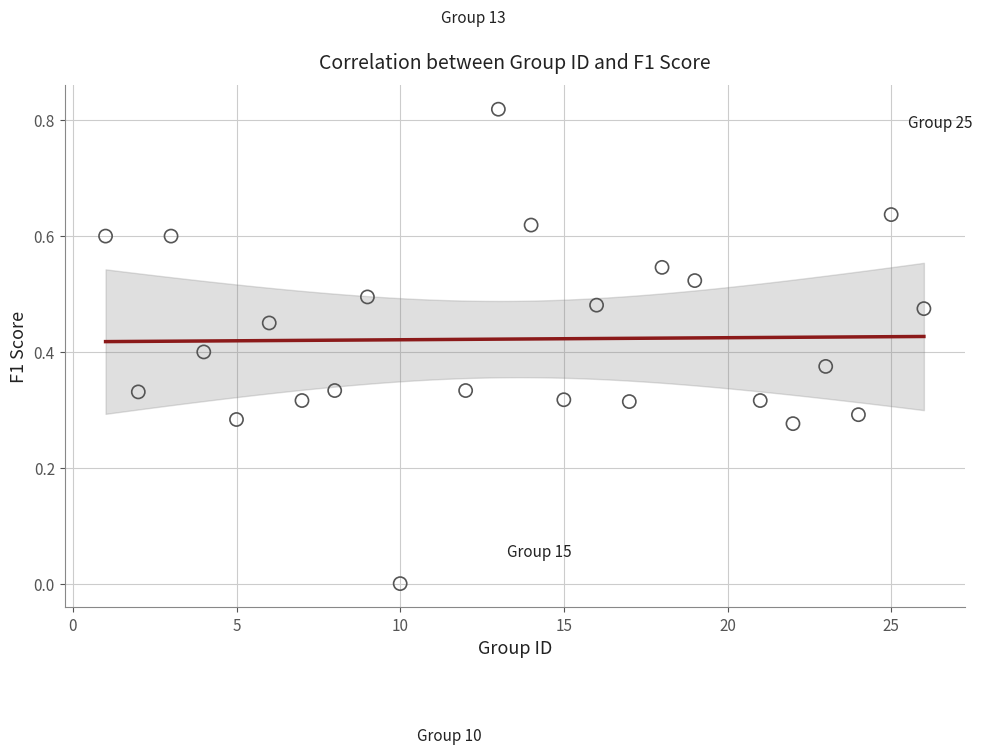

What is the range of X values (max minus min)?

25.0